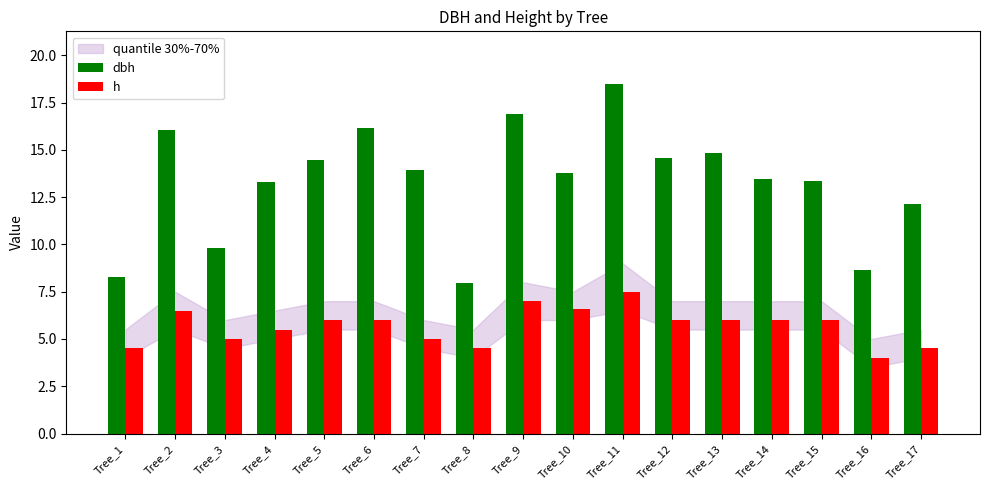

At which label does dbh first exceed 13?

Tree_2